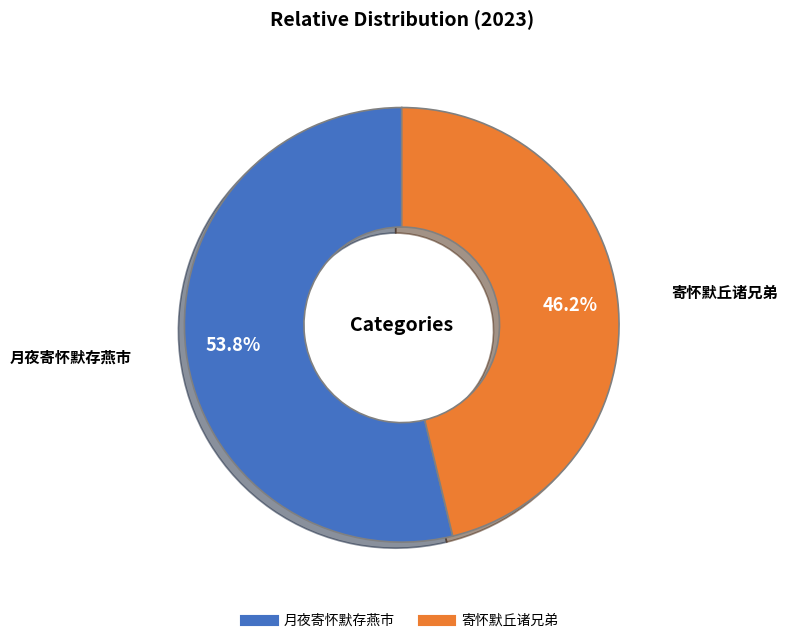

How many slices are in this pie chart?

2